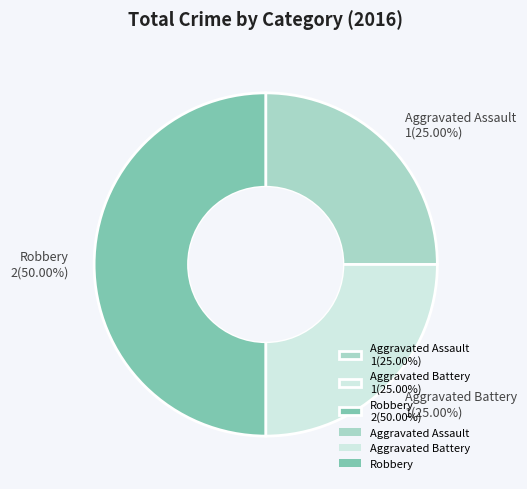

Between Robbery 2(50.00%) and Aggravated Assault 1(25.00%), which is larger?

Robbery 2(50.00%)